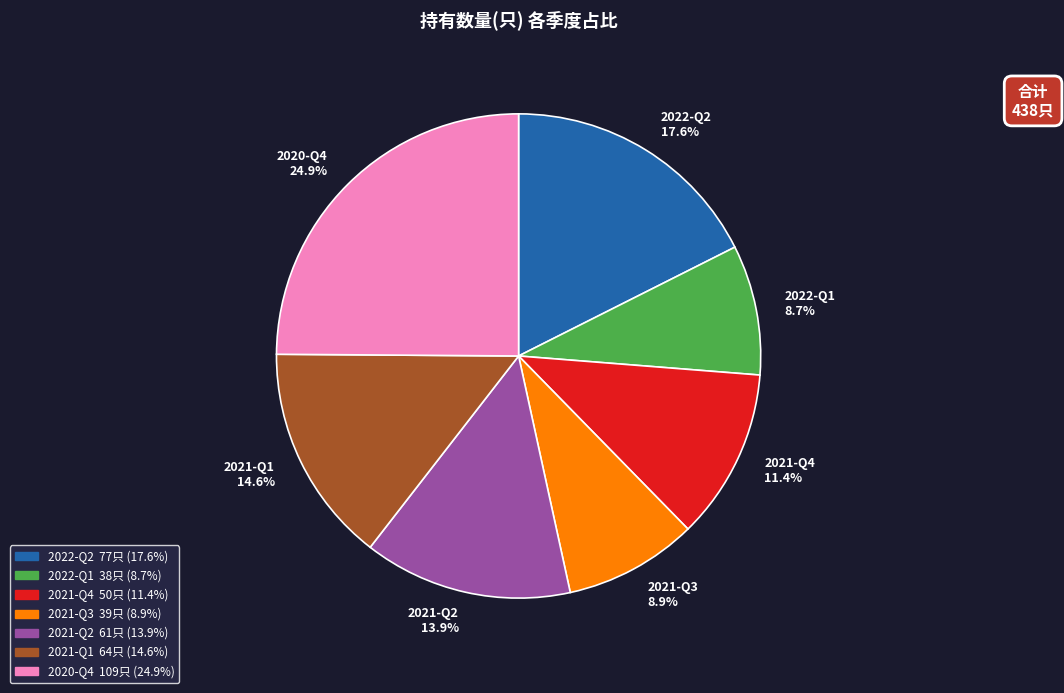

Is 2021-Q3 the majority of the pie?

No